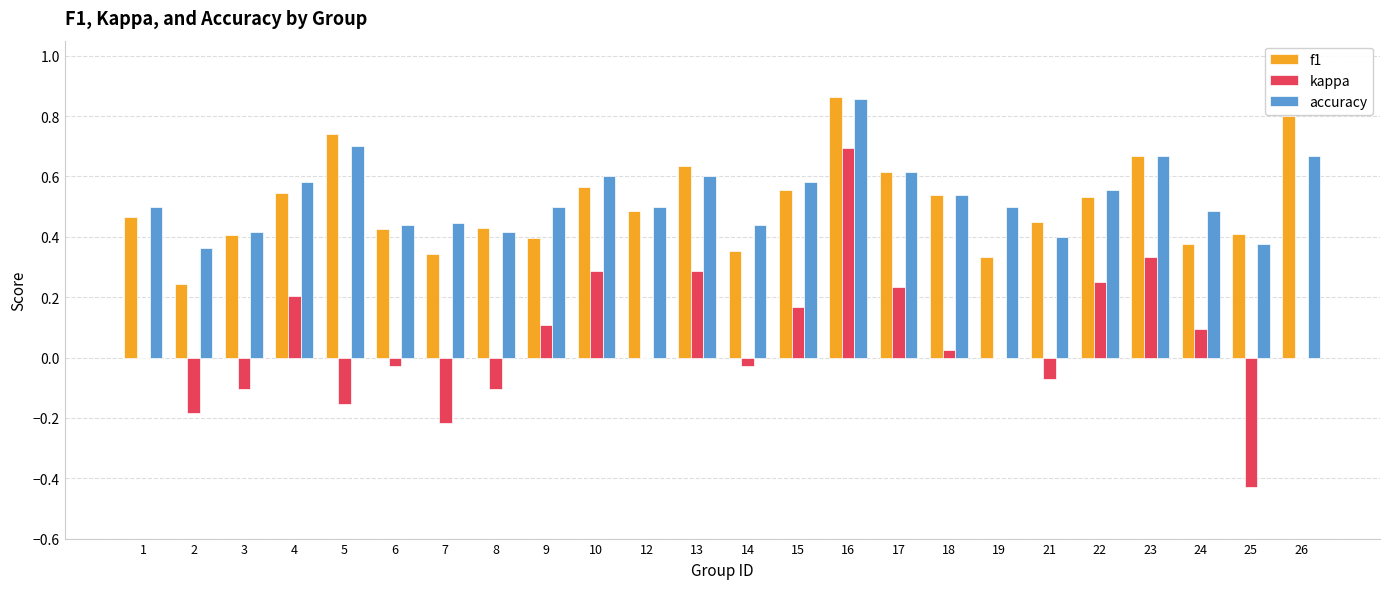

What is the sum of the f1 values at 7 and 25?

0.8